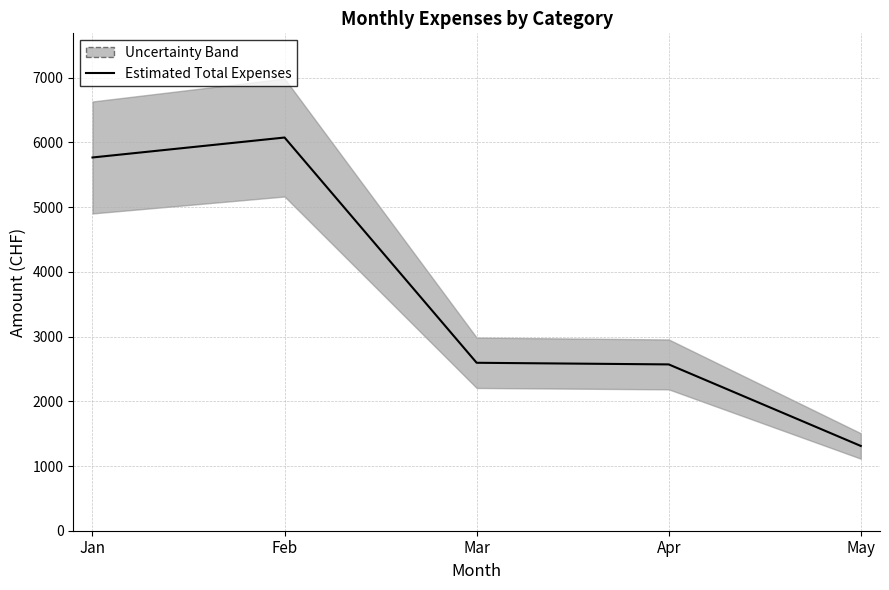

What is the maximum value shown in the chart?

6076.1